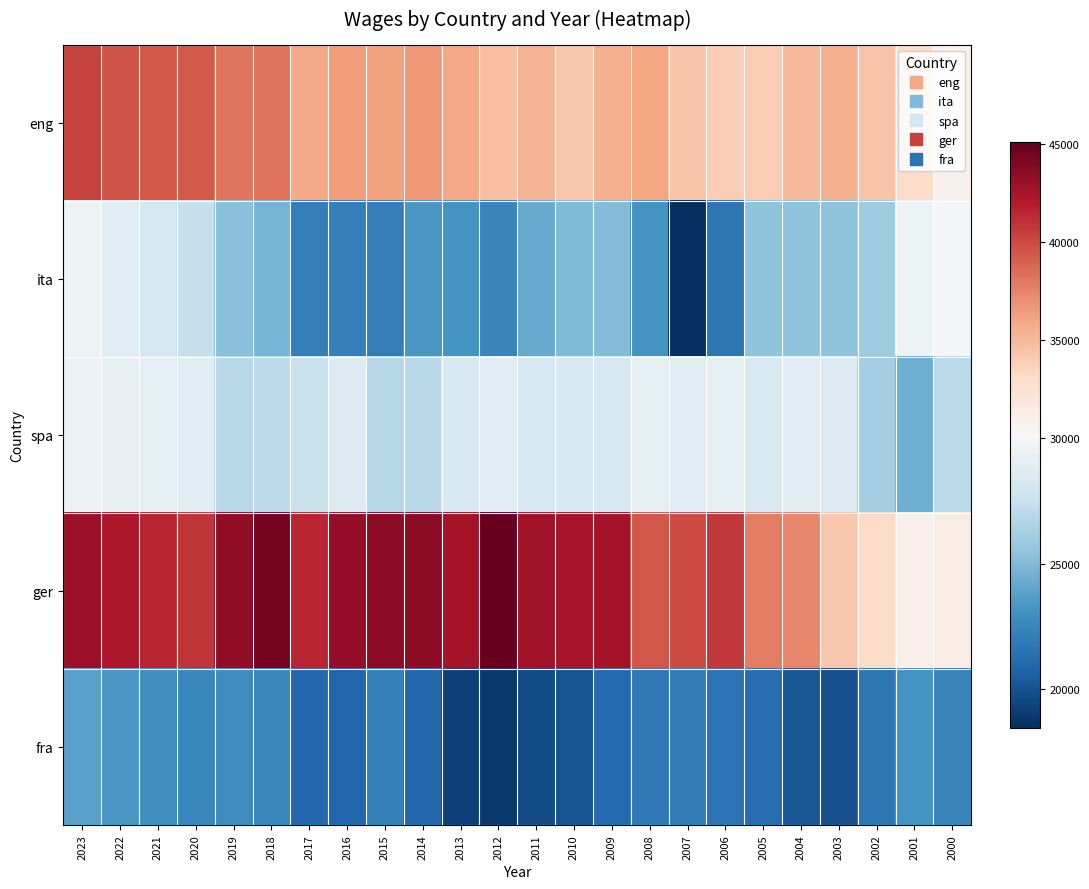

Which has a higher value, 2000 or 2017?

2017